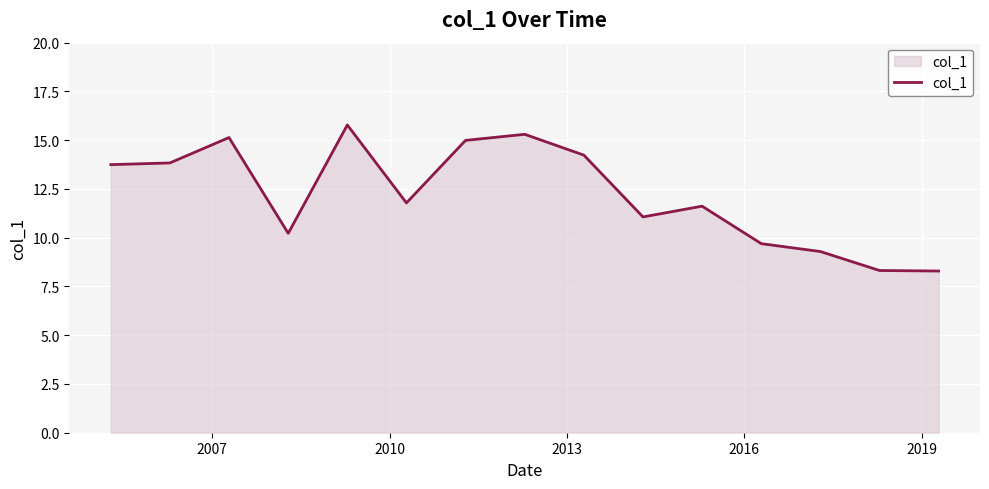

What is the maximum value shown in the chart?

15.8